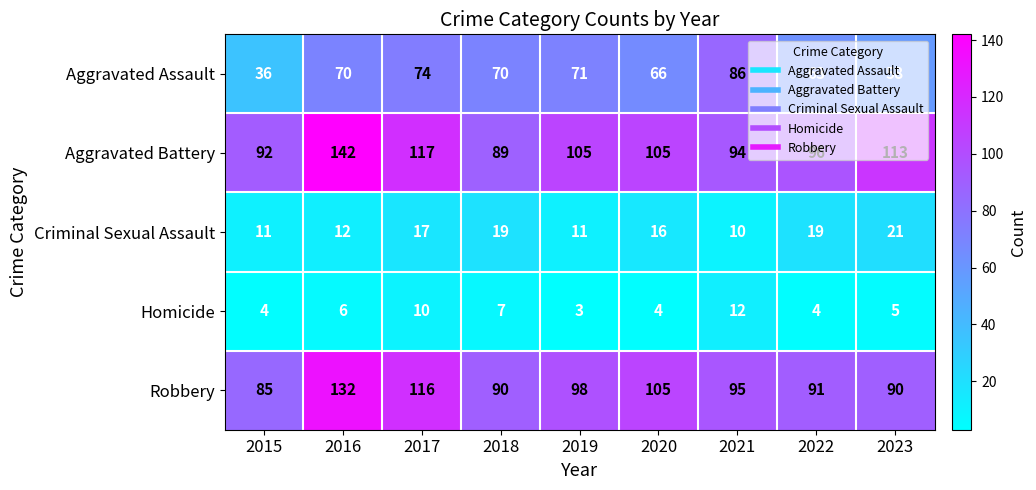

At how many categories does at least one series exceed 23?

9